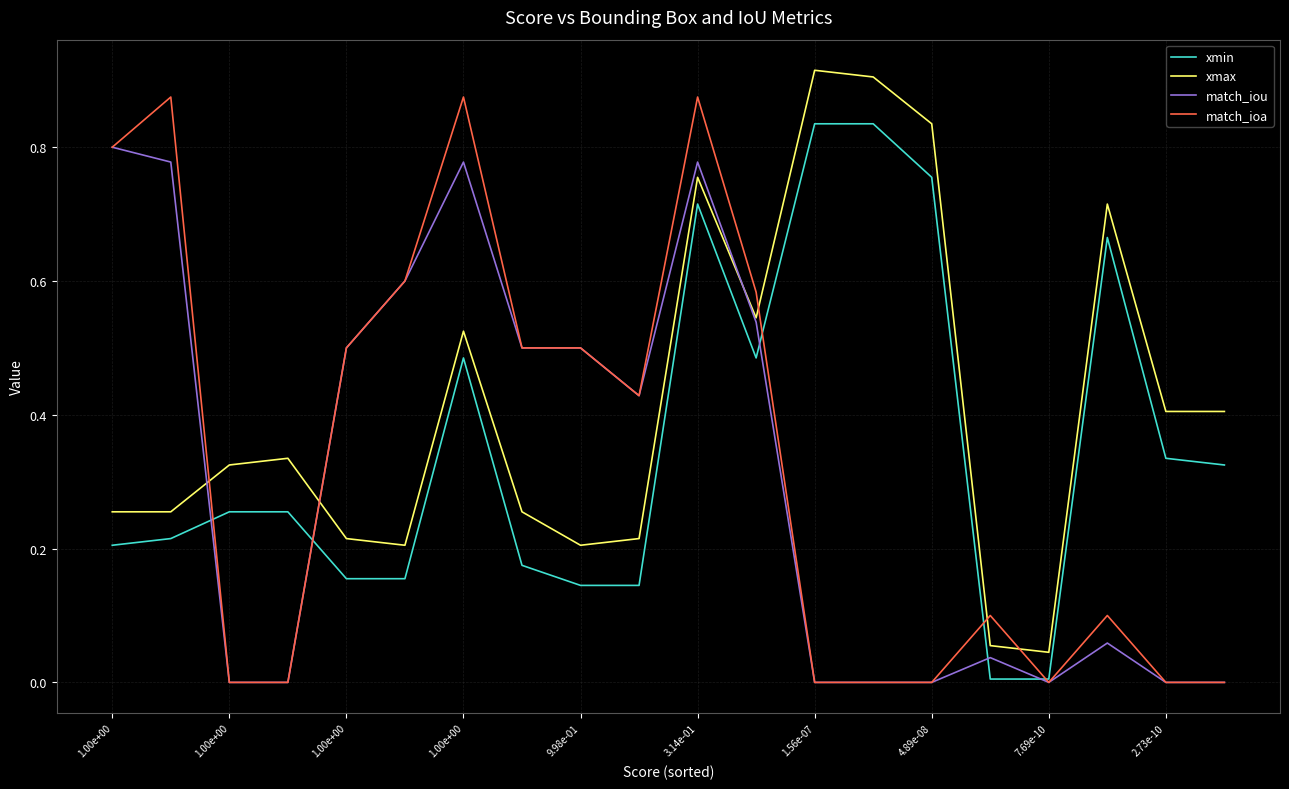

How many lines are shown in the chart?

4